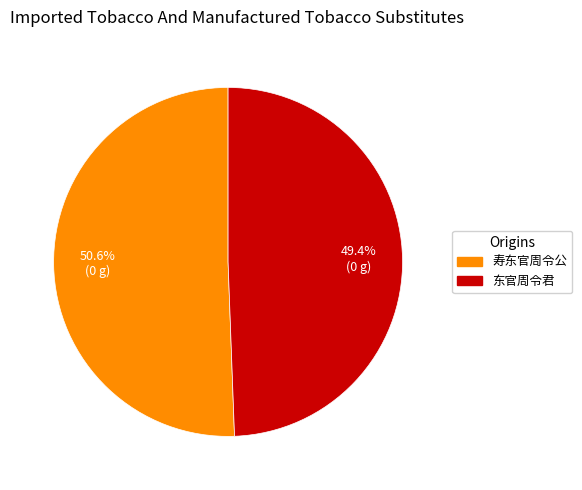

How much of the chart is everything except 寿东官周令公?

49.4%